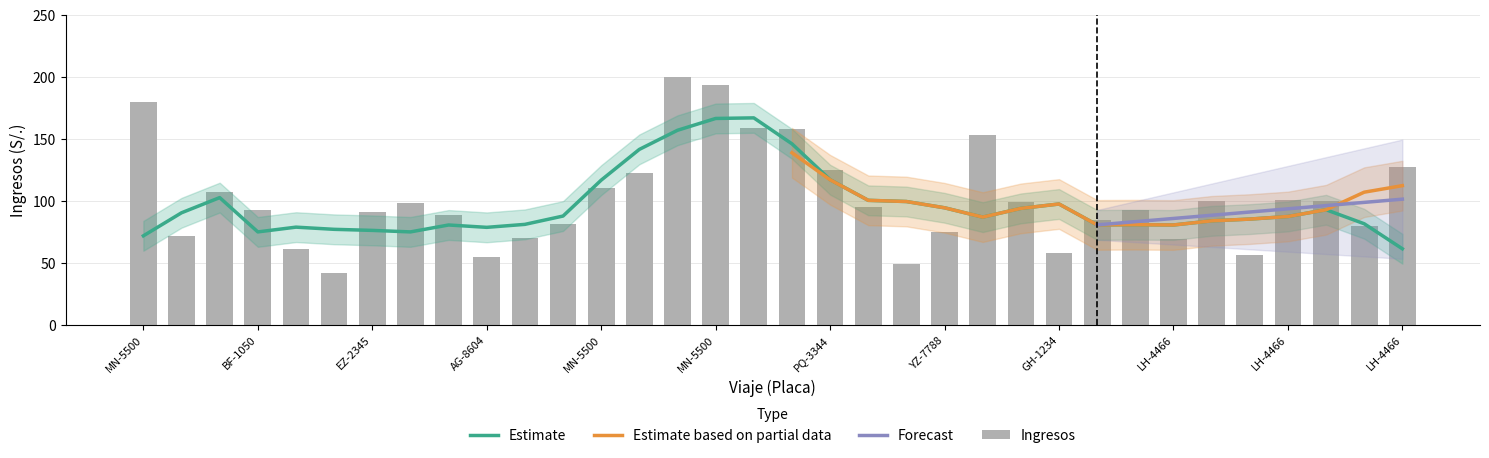

What is the greatest value displayed?

200.0